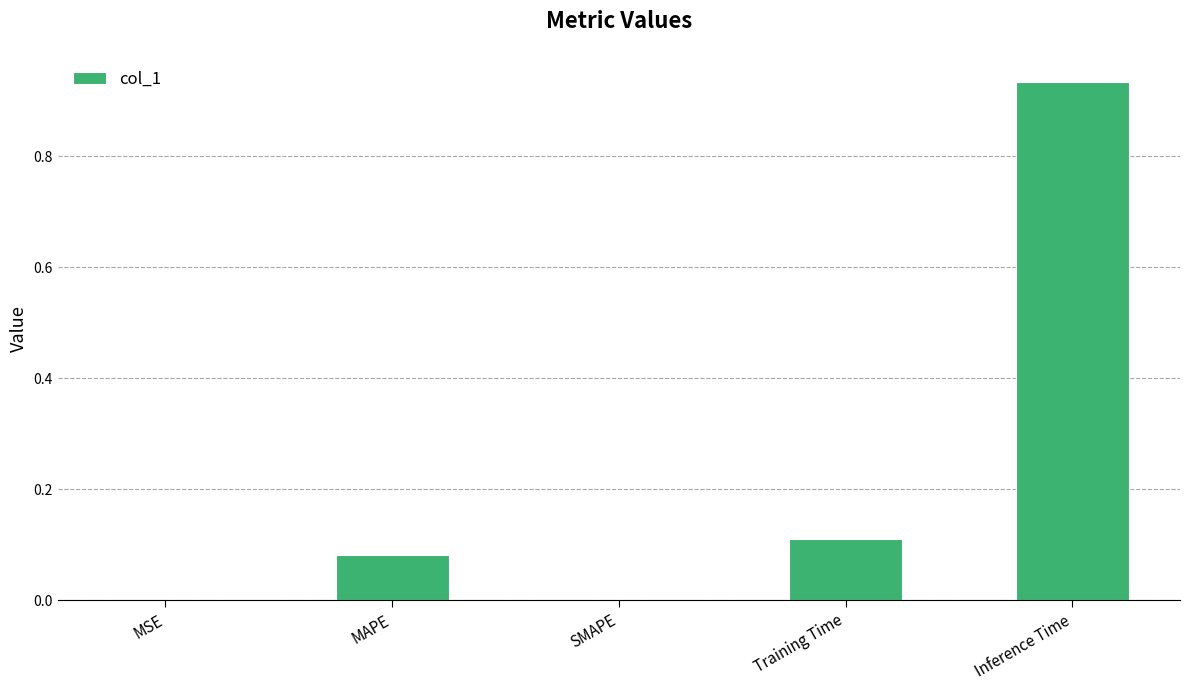

Are the bars horizontal?

No